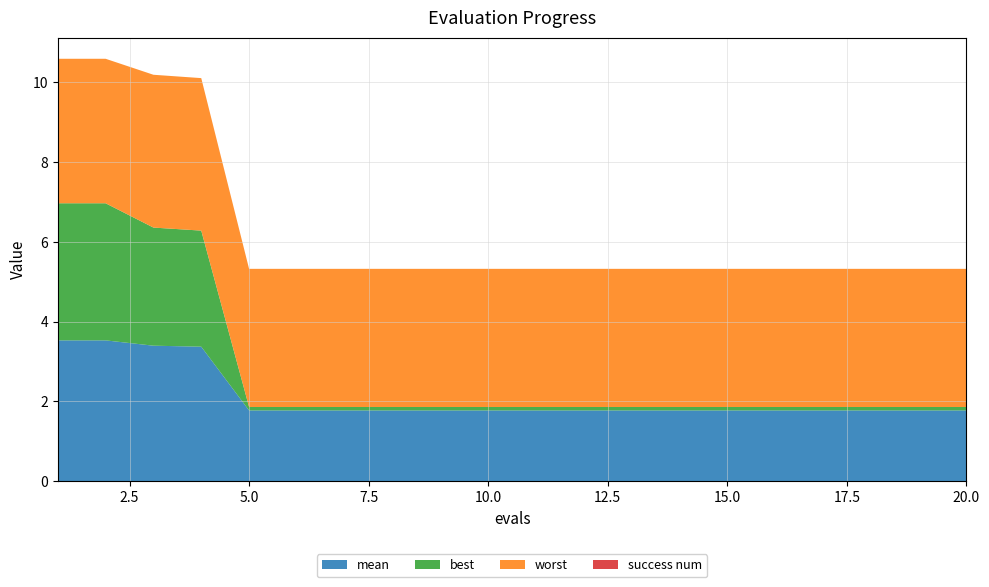

Reading left to right, what are all the values shown in this chart?

mean: 3.5	3.5	3.4	3.4	1.8	1.8	1.8	1.8	1.8	1.8	1.8	1.8	1.8	1.8	1.8	1.8	1.8	1.8	1.8	1.8
best: 3.4	3.4	3.0	2.9	0.1	0.1	0.1	0.1	0.1	0.1	0.1	0.1	0.1	0.1	0.1	0.1	0.1	0.1	0.1	0.1
worst: 3.6	3.6	3.8	3.8	3.5	3.5	3.5	3.5	3.5	3.5	3.5	3.5	3.5	3.5	3.5	3.5	3.5	3.5	3.5	3.5
success num: 0.0	0.0	0.0	0.0	0.0	0.0	0.0	0.0	0.0	0.0	0.0	0.0	0.0	0.0	0.0	0.0	0.0	0.0	0.0	0.0